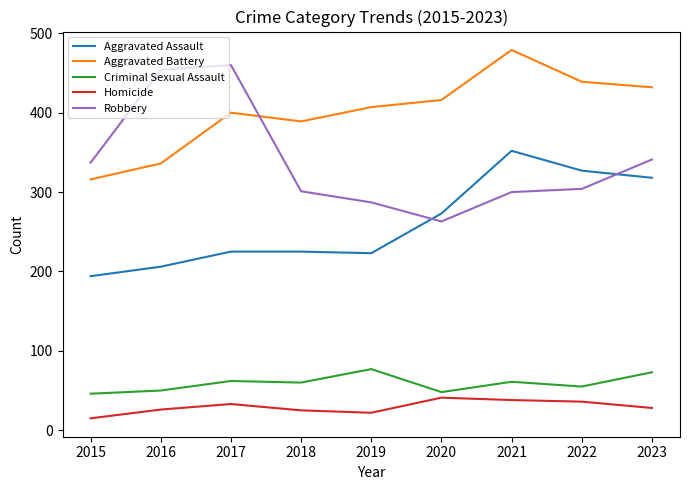

The value of Criminal Sexual Assault at 2015 is 21. True or false?

False